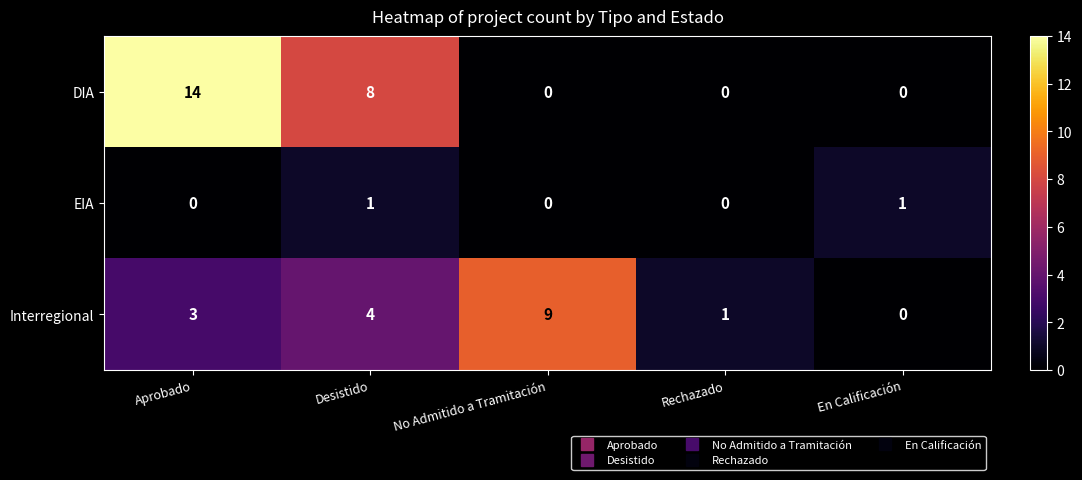

Which series has the largest range (max minus min)?

DIA